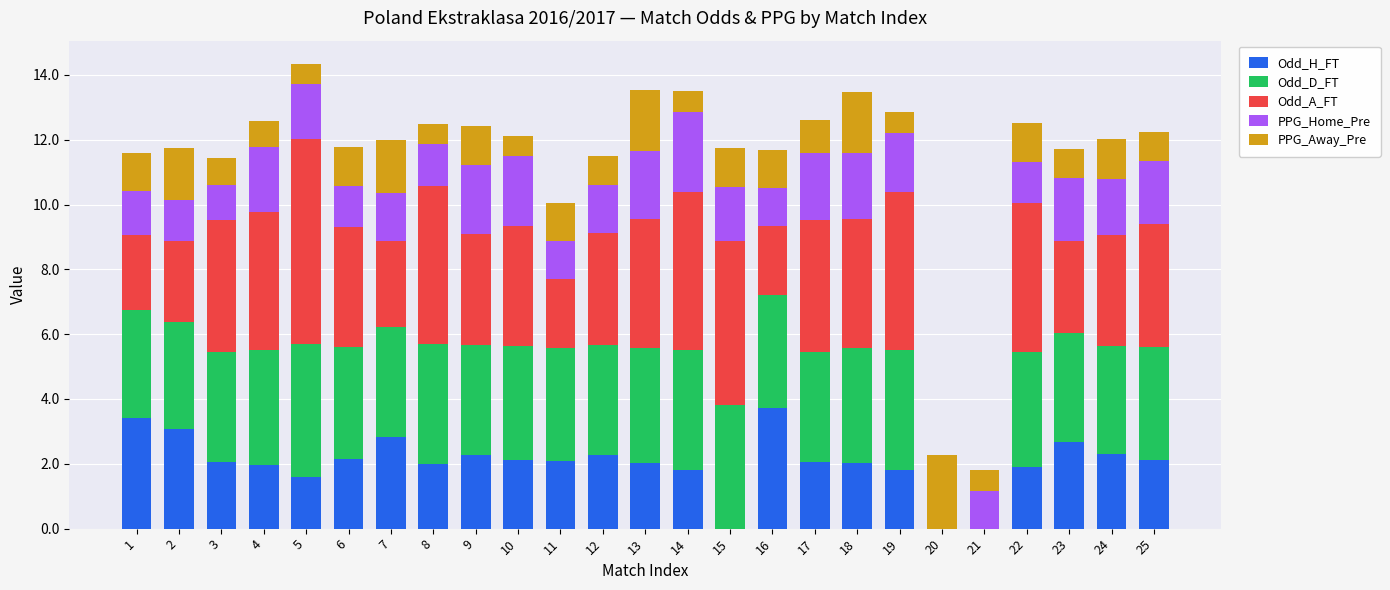

Which category has the highest value in the Odd_H_FT series?

16